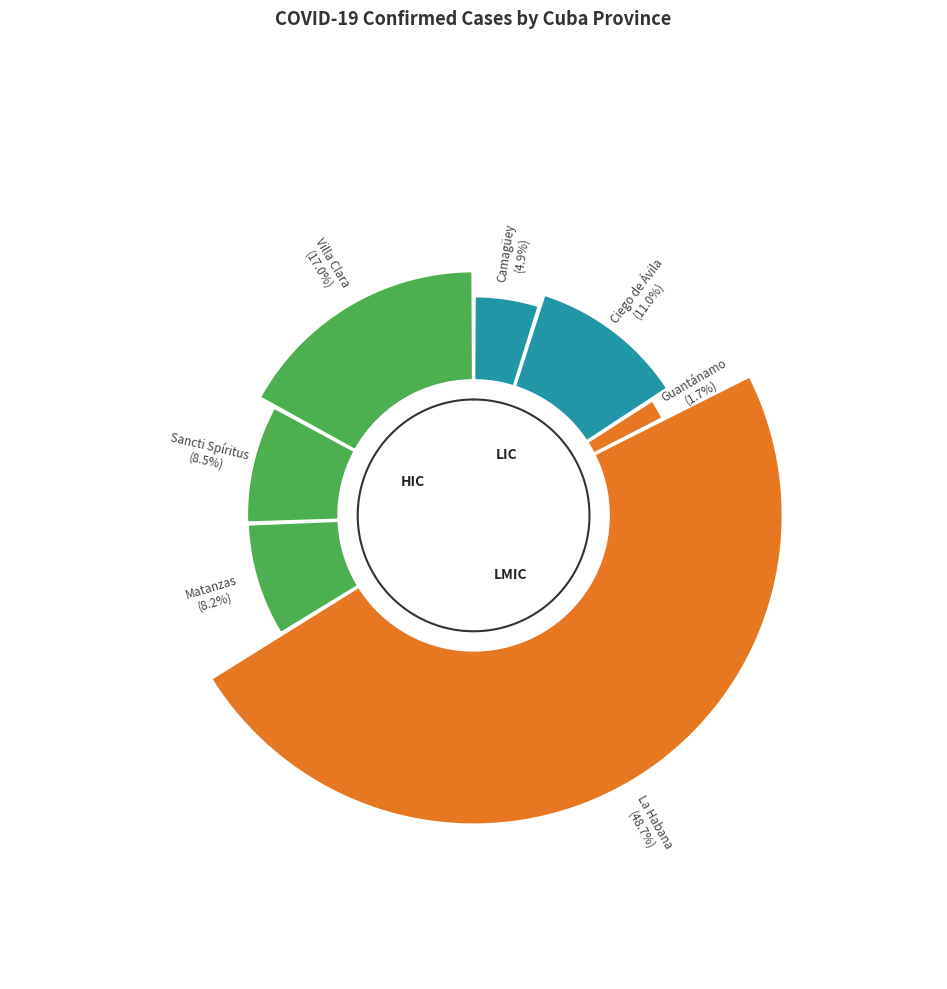

Which category has the biggest portion of the pie?

La Habana